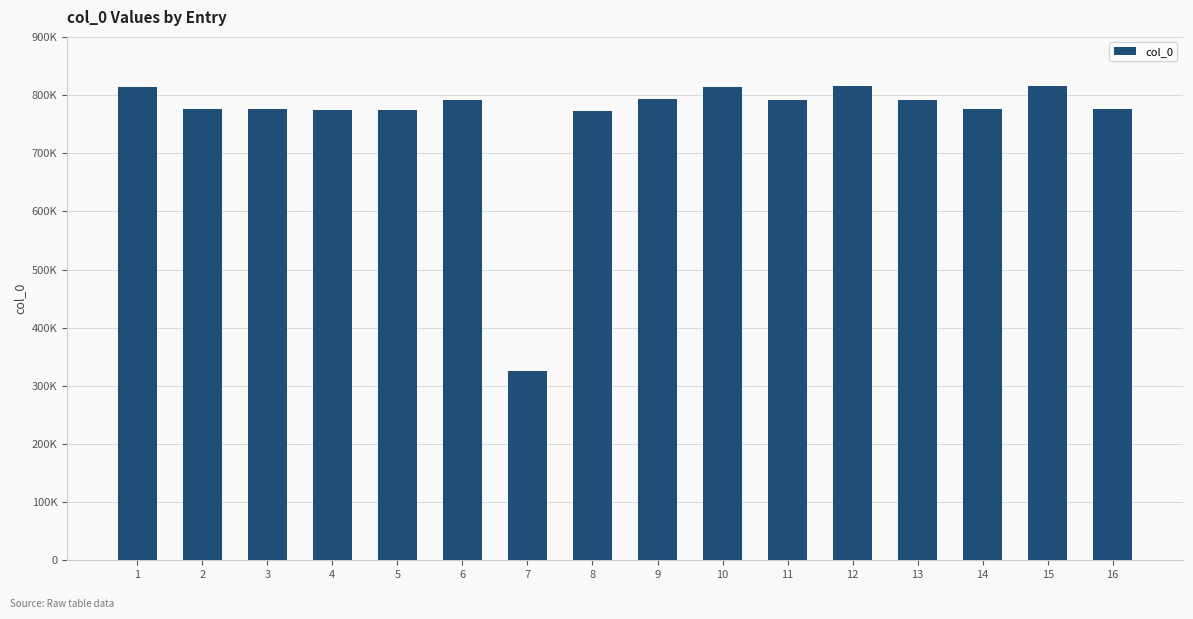

What is the sum of the values at 5 and 10?

1588275